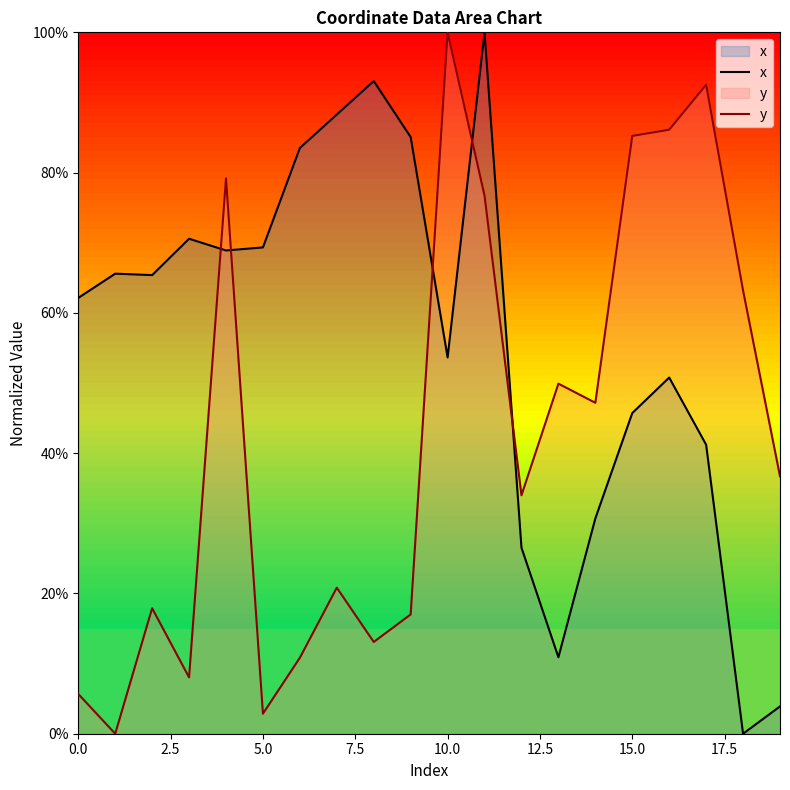

The y series shows 5.7 at 0.0. True or false?

True